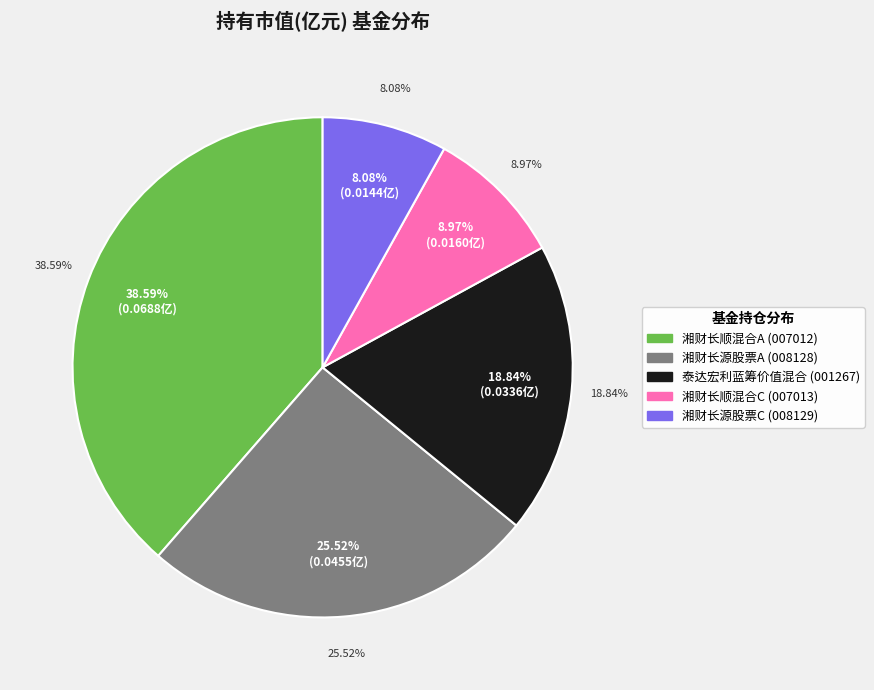

What percentage is the 泰达宏利蓝筹价值混合 slice, to the nearest percent?

19%